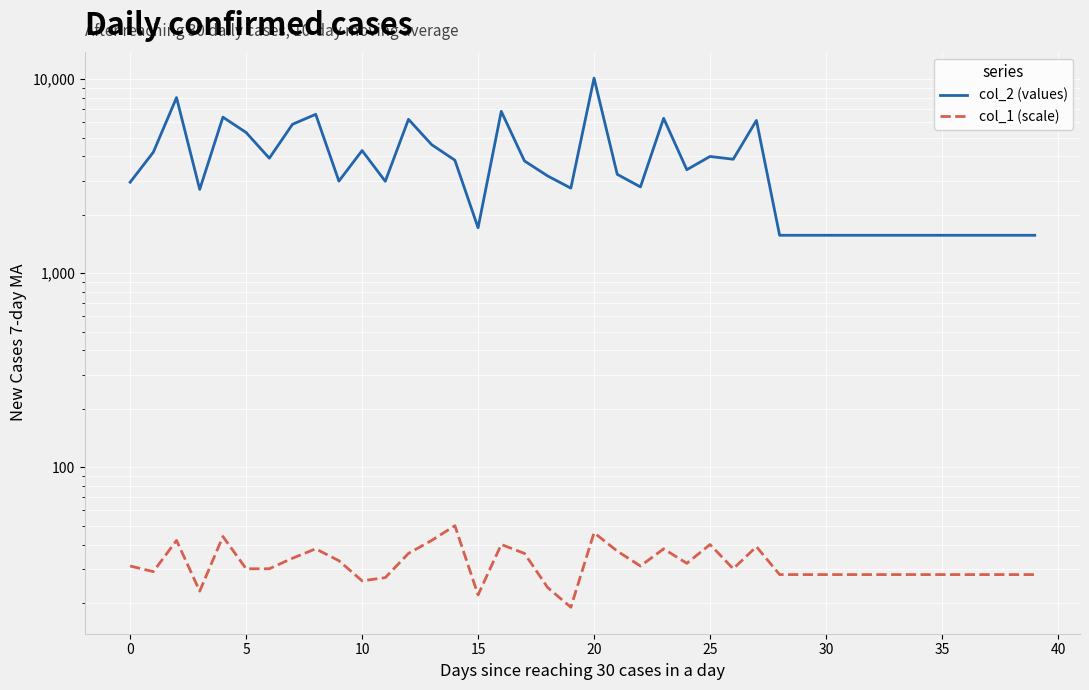

The col_1 (scale) series shows 28 at 38. True or false?

True